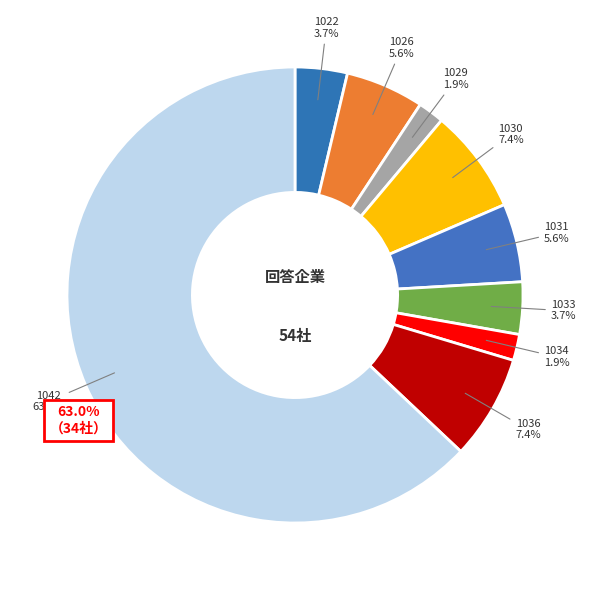

Is the sum of 1033 and 1022 greater than half?

No